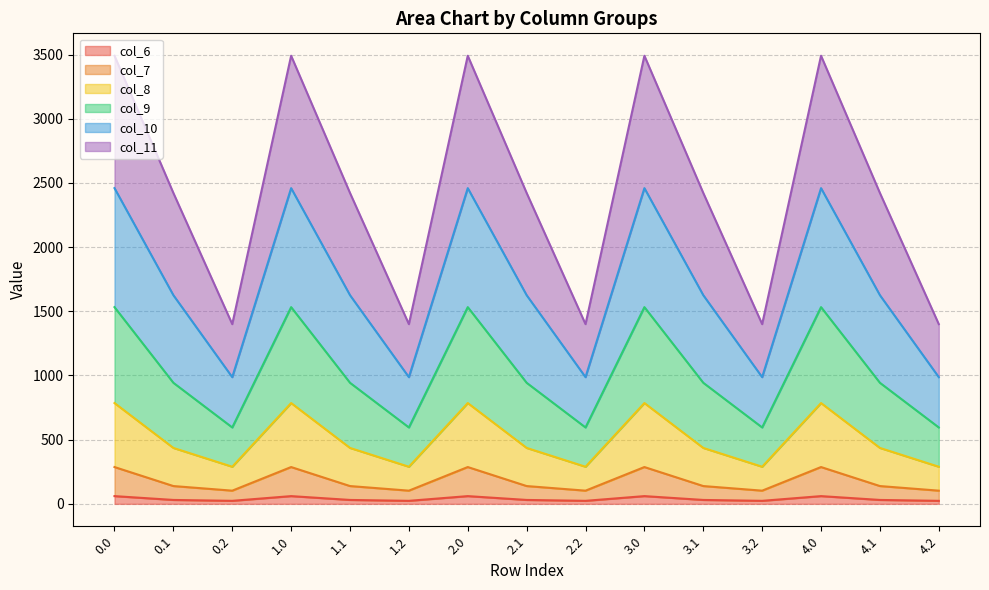

In col_9, how many points are lower than both neighbors (excluding endpoints)?

4